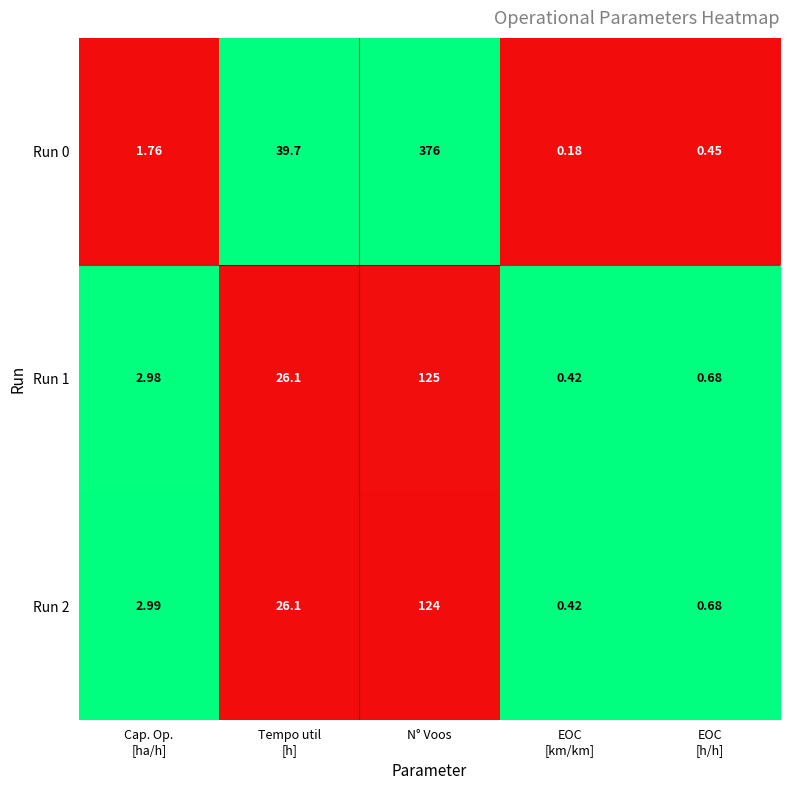

At which category is the sum across all series the highest?

N° Voos